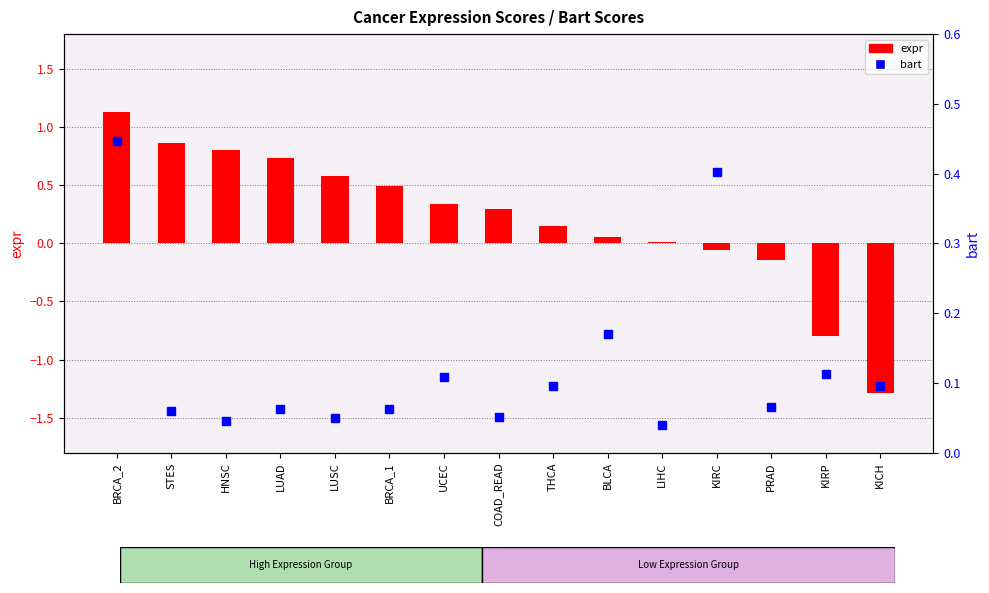

Reading left to right, list all the values displayed in this chart.

expr: 1.1	0.9	0.8	0.7	0.6	0.5	0.3	0.3	0.1	0.1	0.0	-0.1	-0.1	-0.8	-1.3
bart: 0.4	0.1	0.0	0.1	0.0	0.1	0.1	0.1	0.1	0.2	0.0	0.4	0.1	0.1	0.1